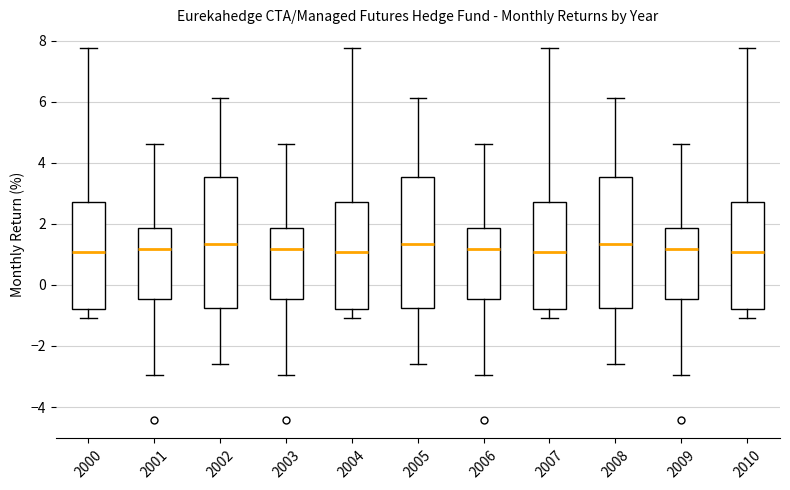

Reading left to right, transcribe this box plot: for each box, give where its median line is, the range the box spans, and where its two whiskers end, as read against the y-axis. The values are not printed on the chart, so give them approximately, as read against the axis.

2000: median 1.0, box -0.8 to 2.8, whiskers -1.0 to 7.8
2001: median 1.2, box -0.4 to 1.8, whiskers -3.0 to 4.6
2002: median 1.4, box -0.8 to 3.6, whiskers -2.6 to 6.2
2003: median 1.2, box -0.4 to 1.8, whiskers -3.0 to 4.6
2004: median 1.0, box -0.8 to 2.8, whiskers -1.0 to 7.8
2005: median 1.4, box -0.8 to 3.6, whiskers -2.6 to 6.2
2006: median 1.2, box -0.4 to 1.8, whiskers -3.0 to 4.6
2007: median 1.0, box -0.8 to 2.8, whiskers -1.0 to 7.8
2008: median 1.4, box -0.8 to 3.6, whiskers -2.6 to 6.2
2009: median 1.2, box -0.4 to 1.8, whiskers -3.0 to 4.6
2010: median 1.0, box -0.8 to 2.8, whiskers -1.0 to 7.8